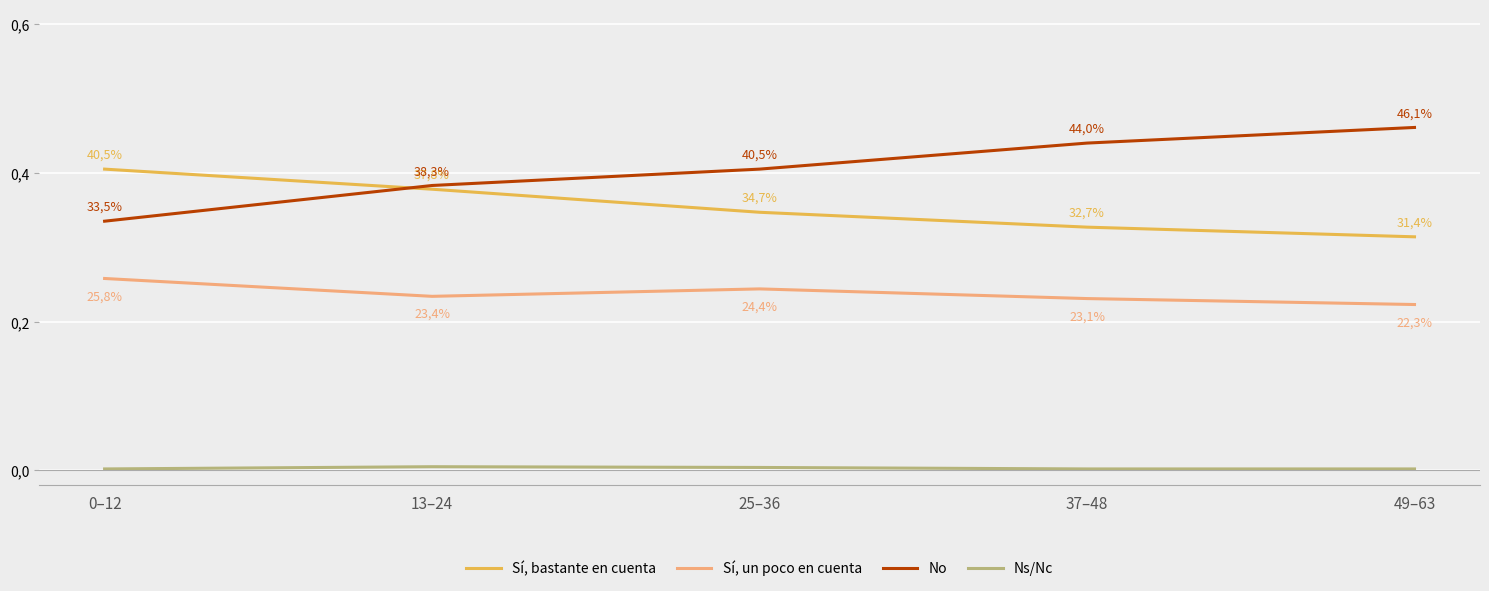

Which series has the largest total across all categories?

No